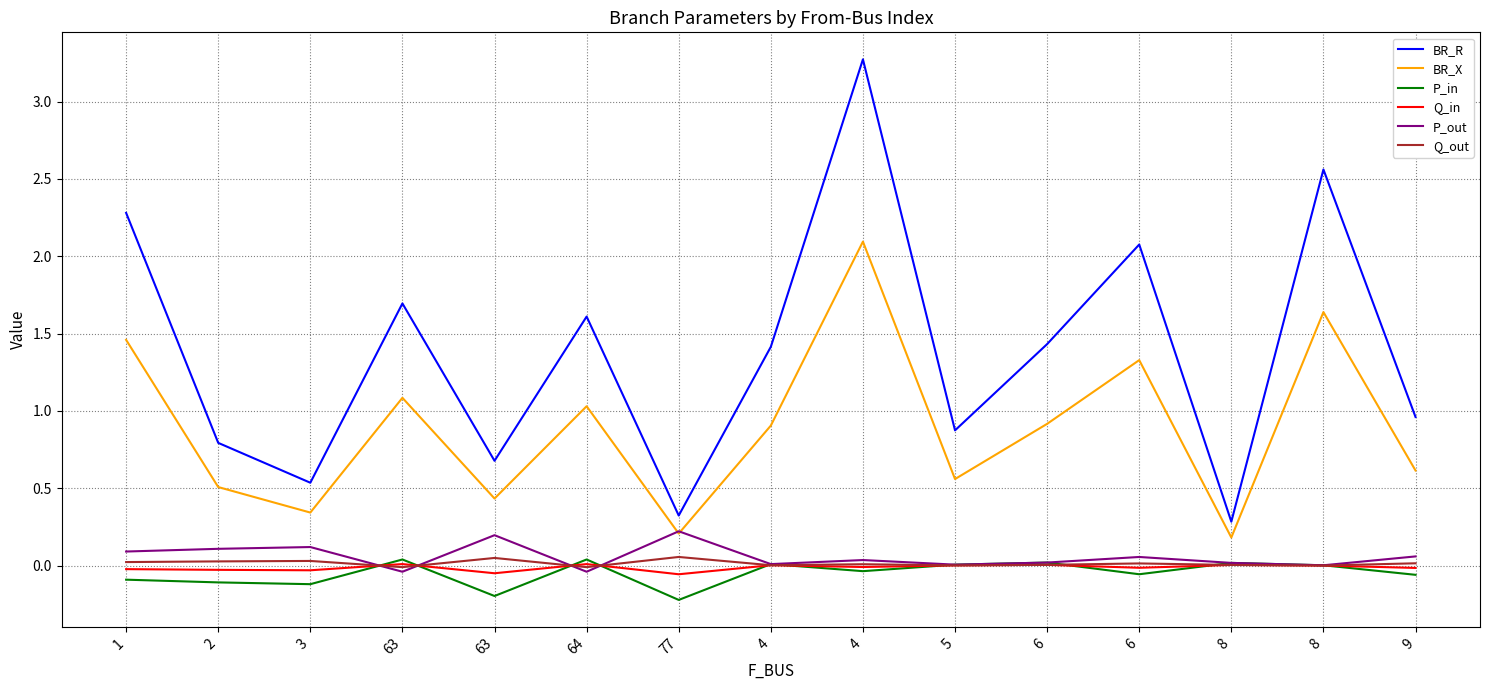

The value of Q_in at 4 is -0.0. True or false?

False